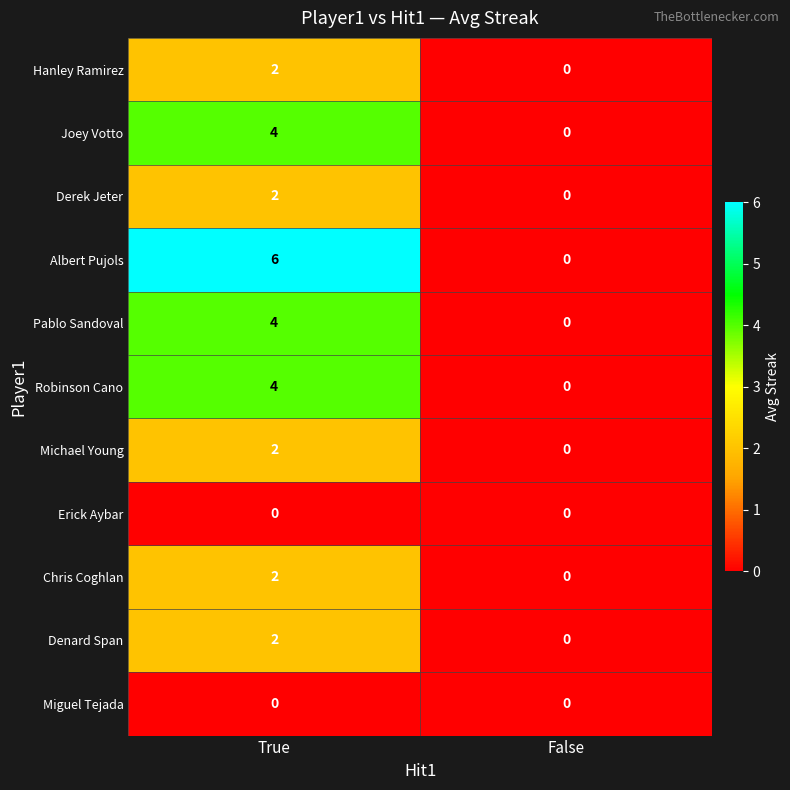

List the labels in order of Denard Span value, smallest first.

False, True